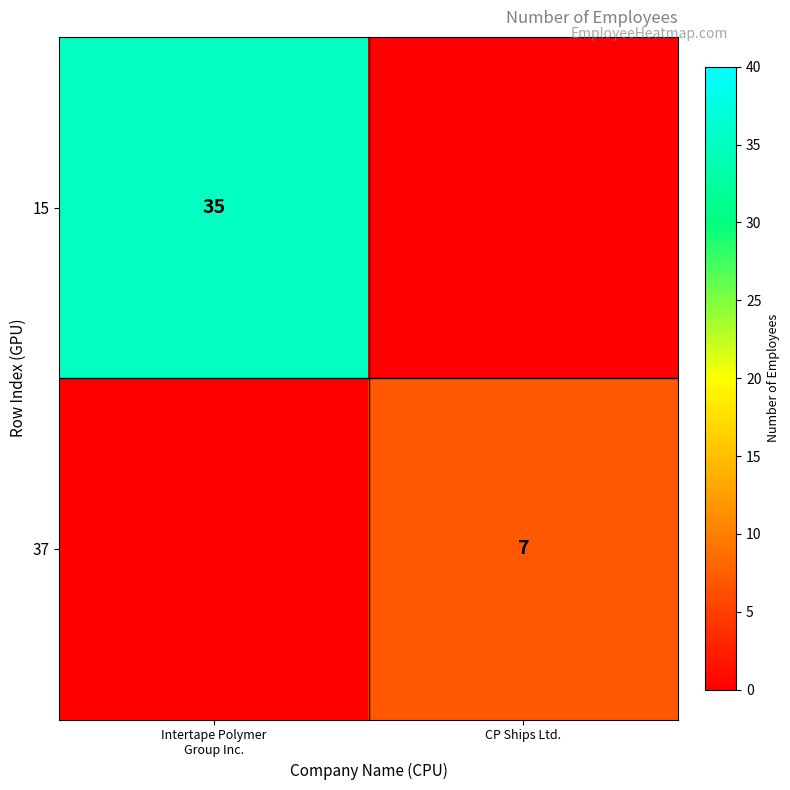

The value of 37 at CP Ships Ltd. is 10. True or false?

False